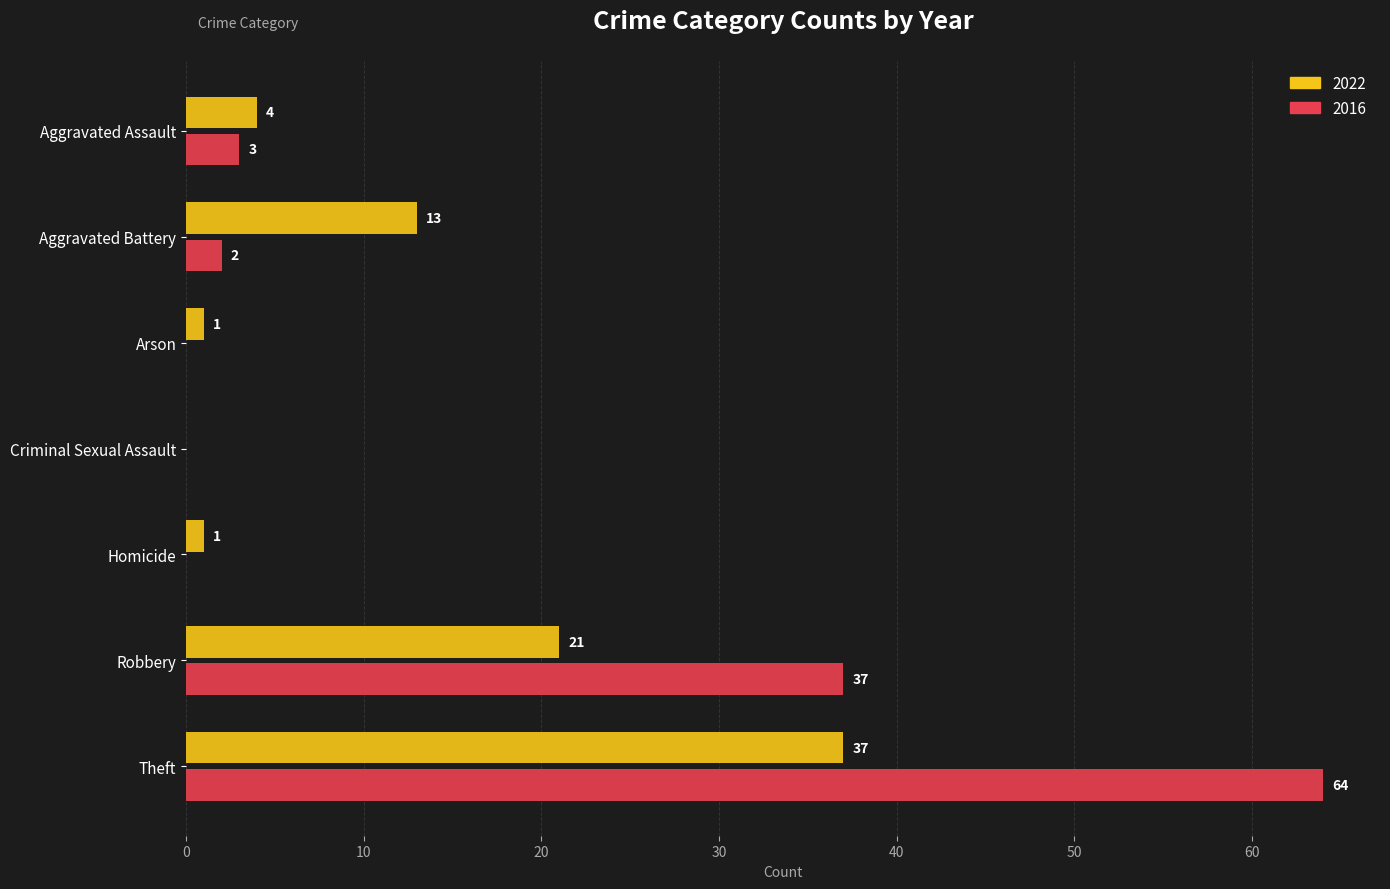

At which category is the sum across all series the highest?

Theft